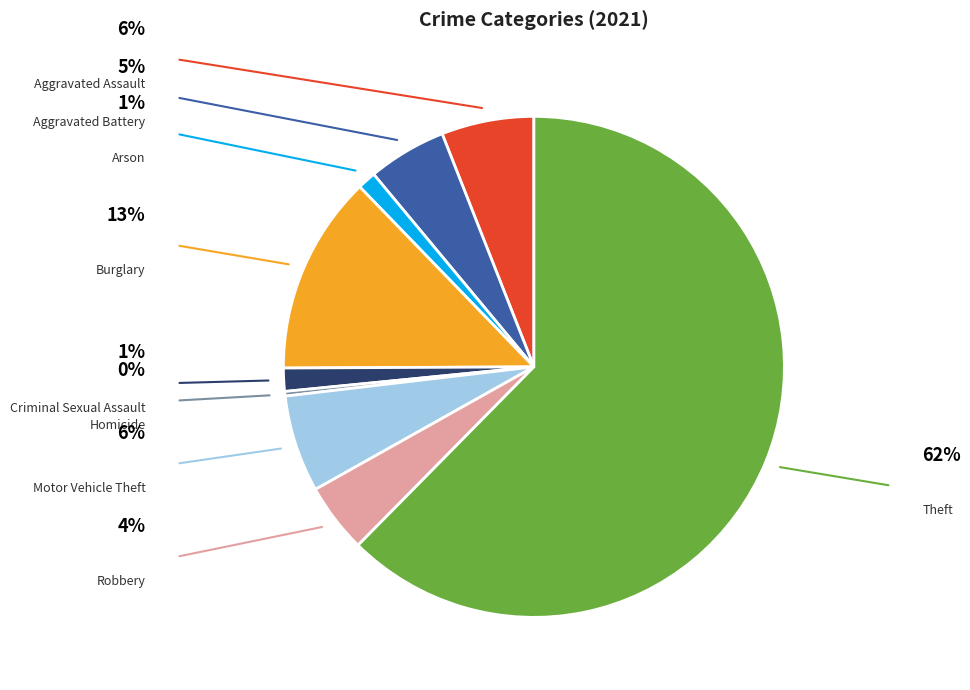

What is the majority slice?

Theft